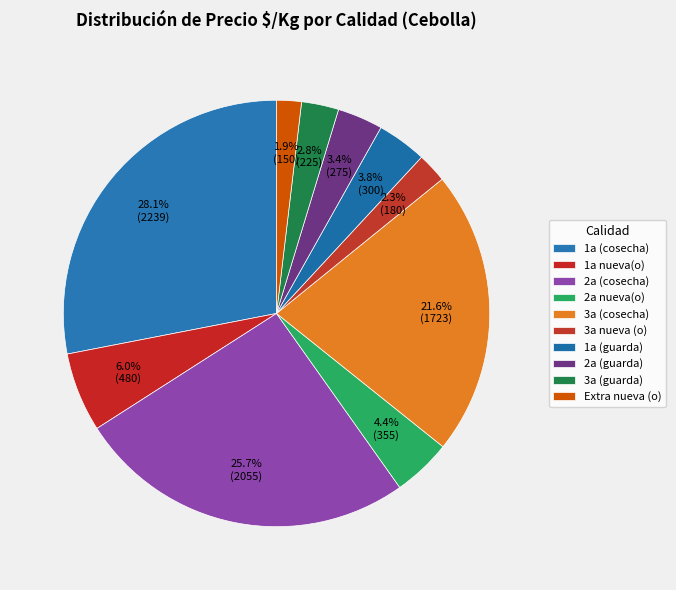

Is there a majority slice in this chart?

No